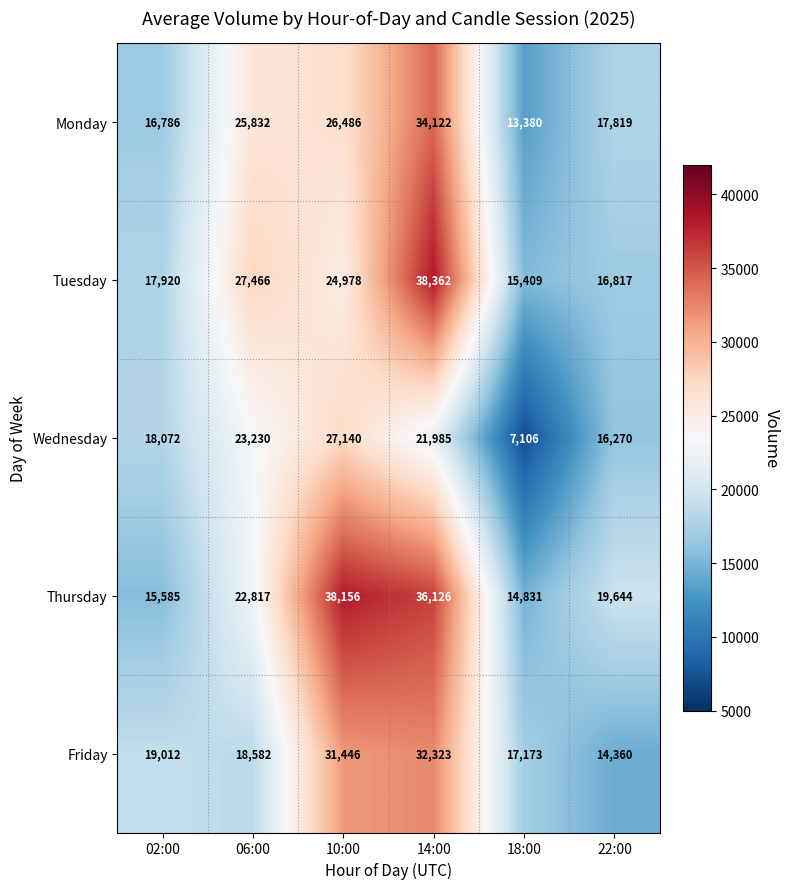

Reading left to right, what are all the values shown in this chart?

Monday: 02:00=16786	06:00=25832	10:00=26486	14:00=34122	18:00=13380	22:00=17819
Tuesday: 02:00=17920	06:00=27466	10:00=24978	14:00=38362	18:00=15409	22:00=16817
Wednesday: 02:00=18072	06:00=23230	10:00=27140	14:00=21985	18:00=7106	22:00=16270
Thursday: 02:00=15585	06:00=22817	10:00=38156	14:00=36126	18:00=14831	22:00=19644
Friday: 02:00=19012	06:00=18582	10:00=31446	14:00=32323	18:00=17173	22:00=14360